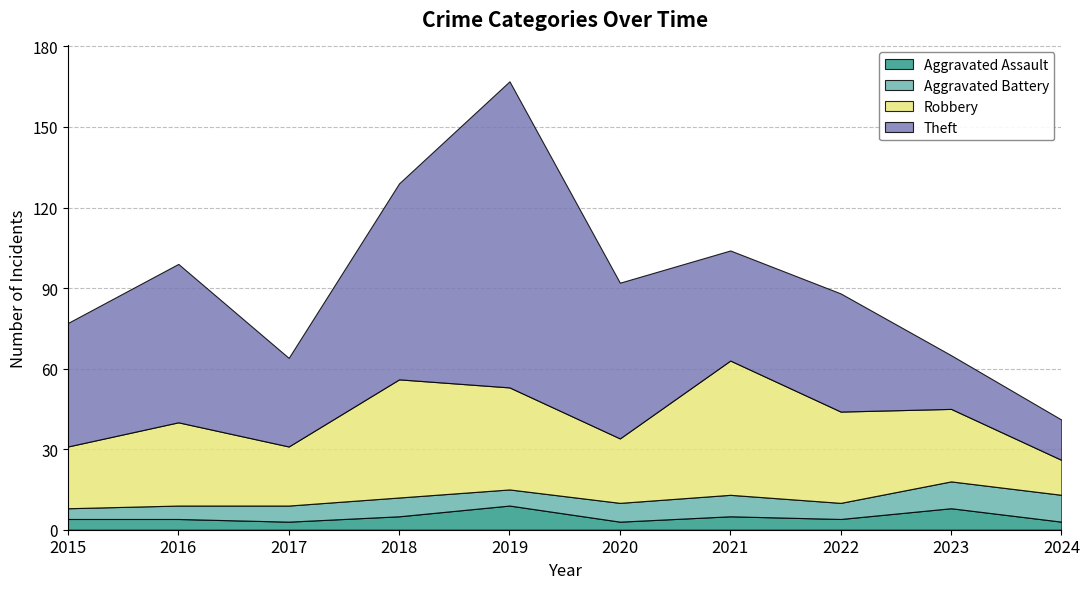

What value does the Aggravated Assault series have at 2022?

4